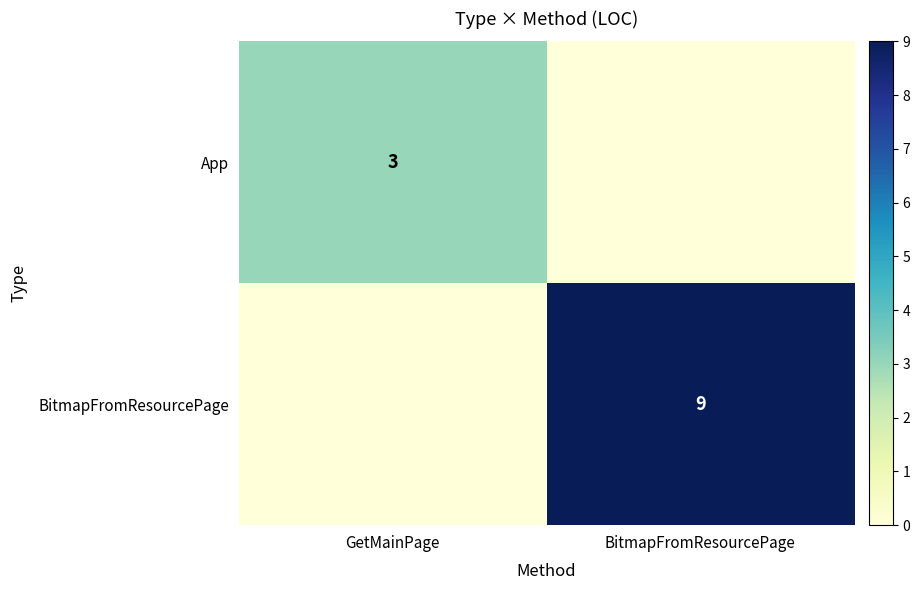

Is the value of App at GetMainPage greater than the value of BitmapFromResourcePage at BitmapFromResourcePage?

No